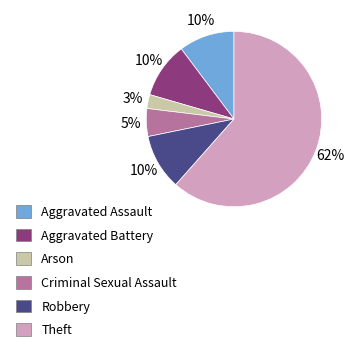

To the nearest percent, what is the difference between the largest and smallest slice percentages?

59%